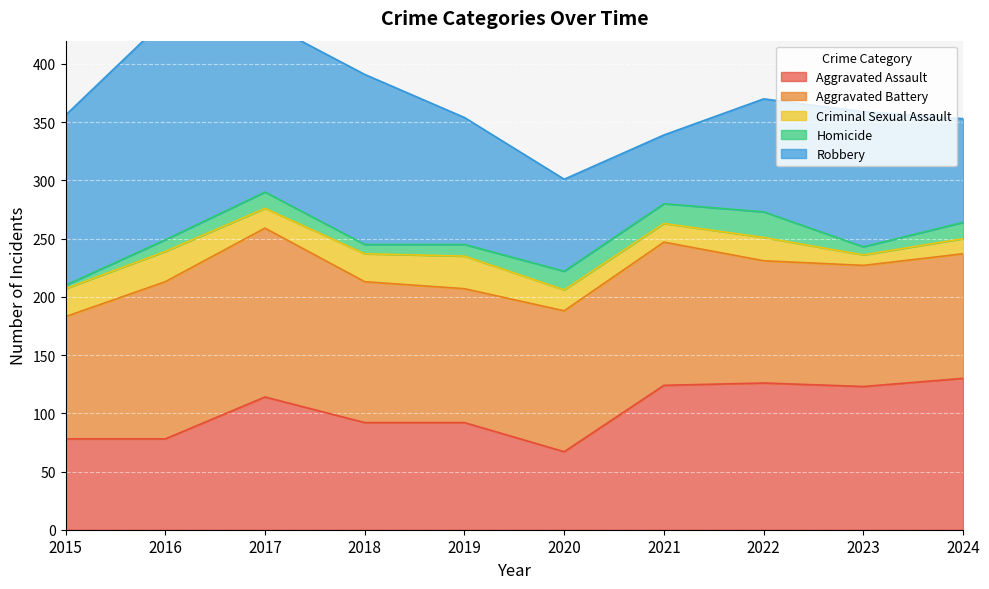

What is the difference between the maximum and minimum values in the Criminal Sexual Assault series?

19